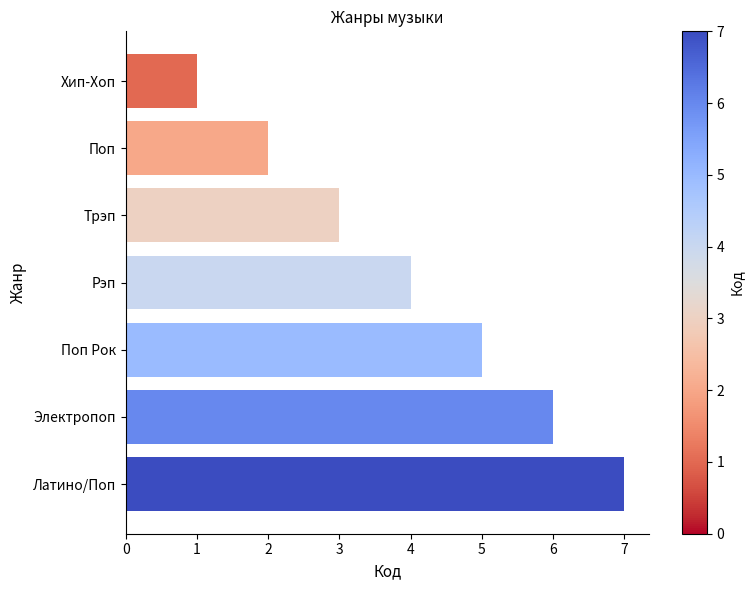

What is the average value?

4